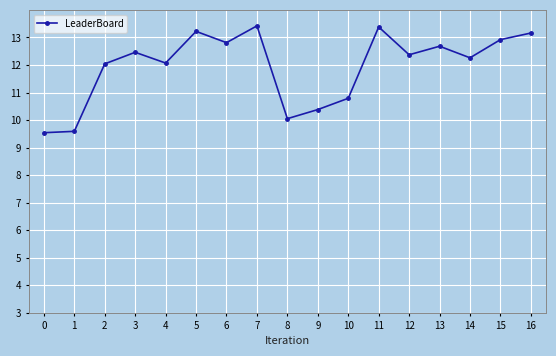

True or false: the data has more than 0 interior local peaks.

True